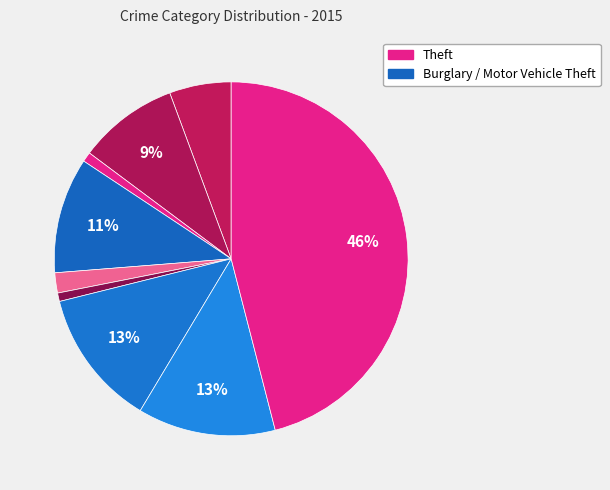

Which category has the biggest portion of the pie?

Theft